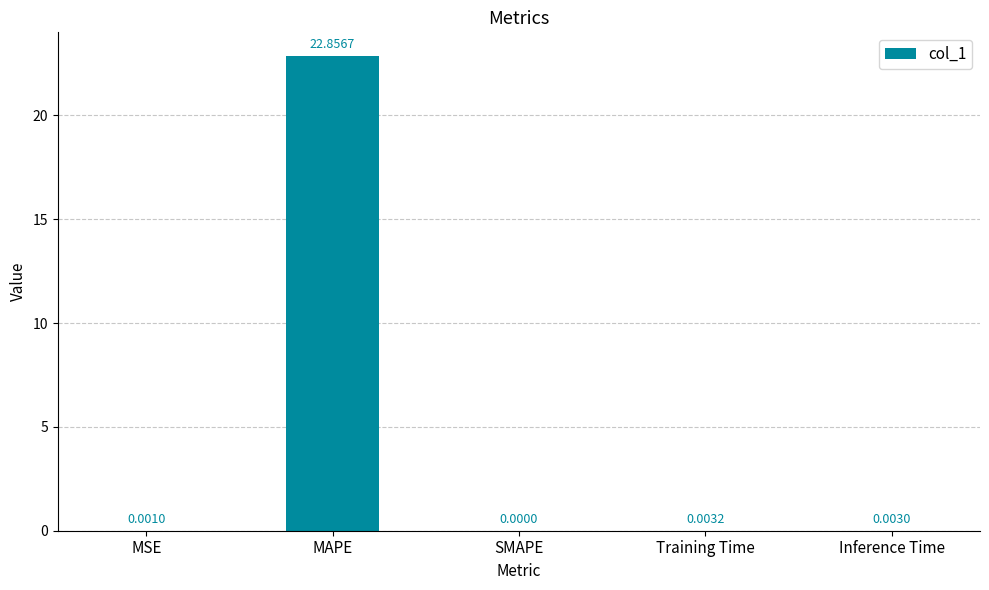

What is the sum of the values at SMAPE and MAPE?

22.9